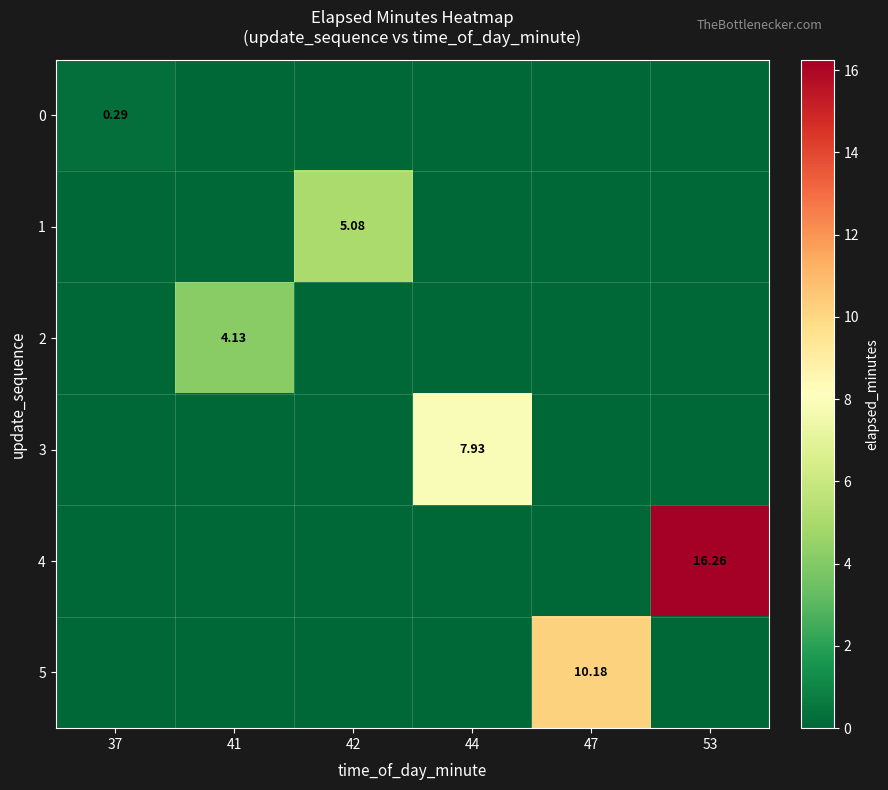

How many values in 3 are above zero?

1